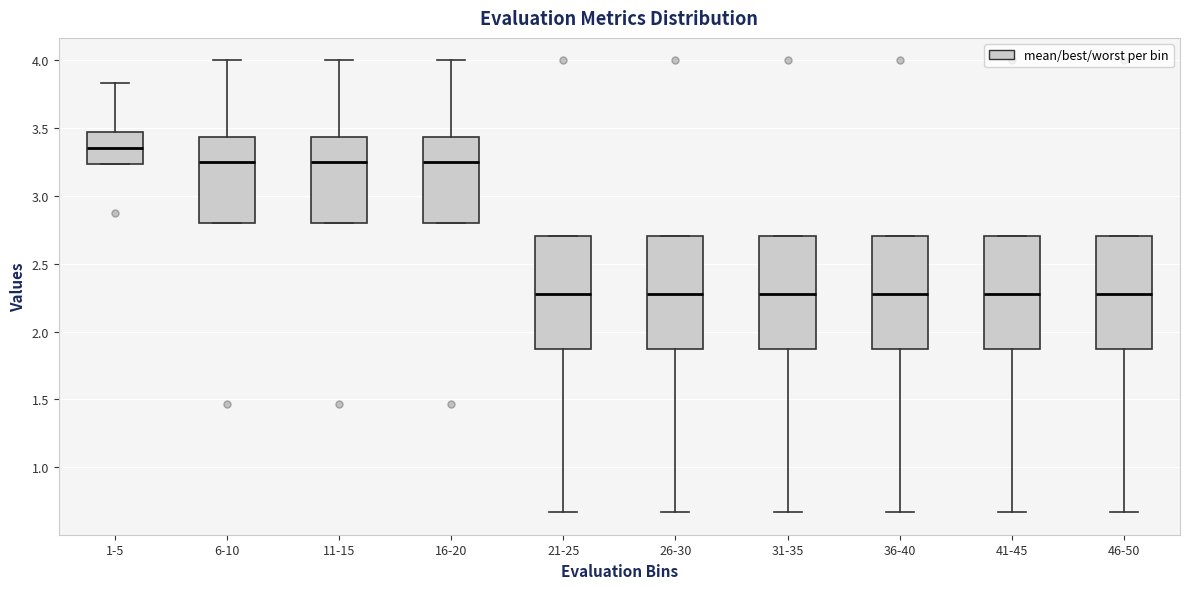

Which box's median line is the highest?

1-5